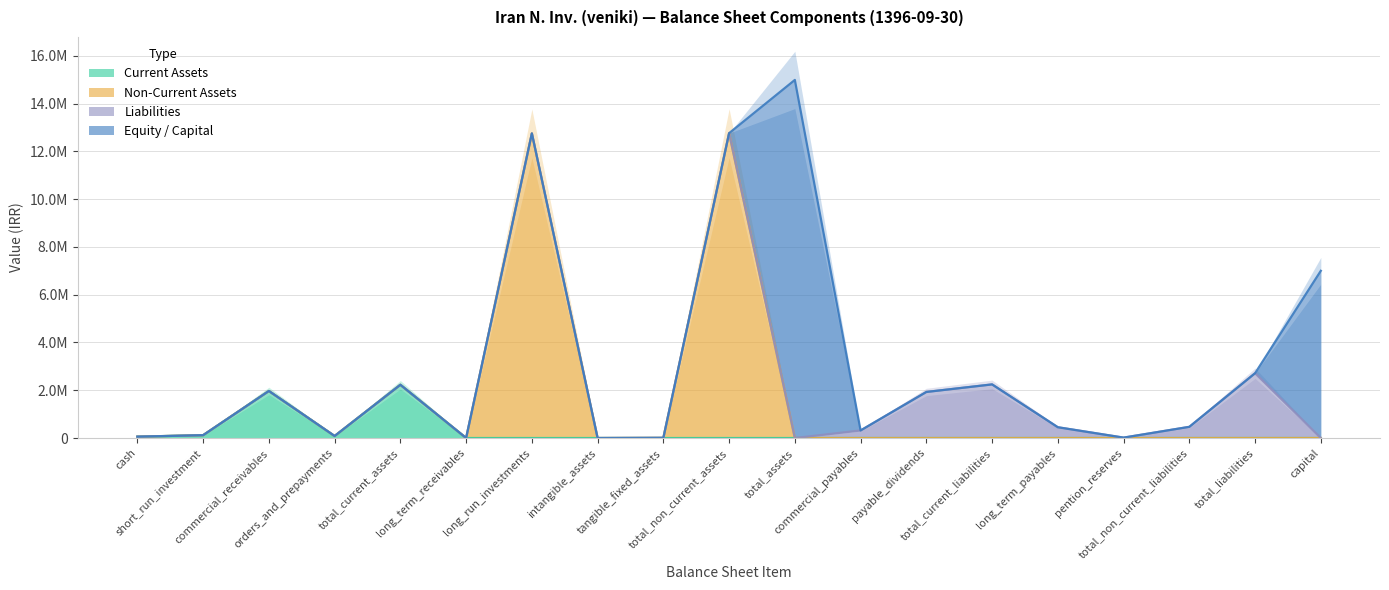

Where is the first local maximum for Non-Current Assets?

commercial_receivables